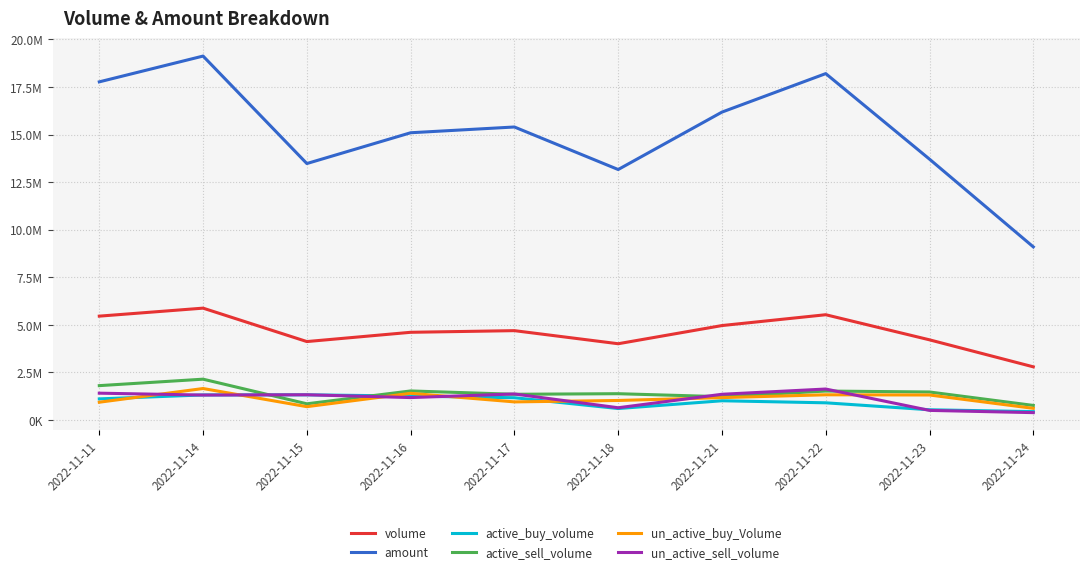

Where is active_sell_volume nearest to the value 1457734?

2022-11-23